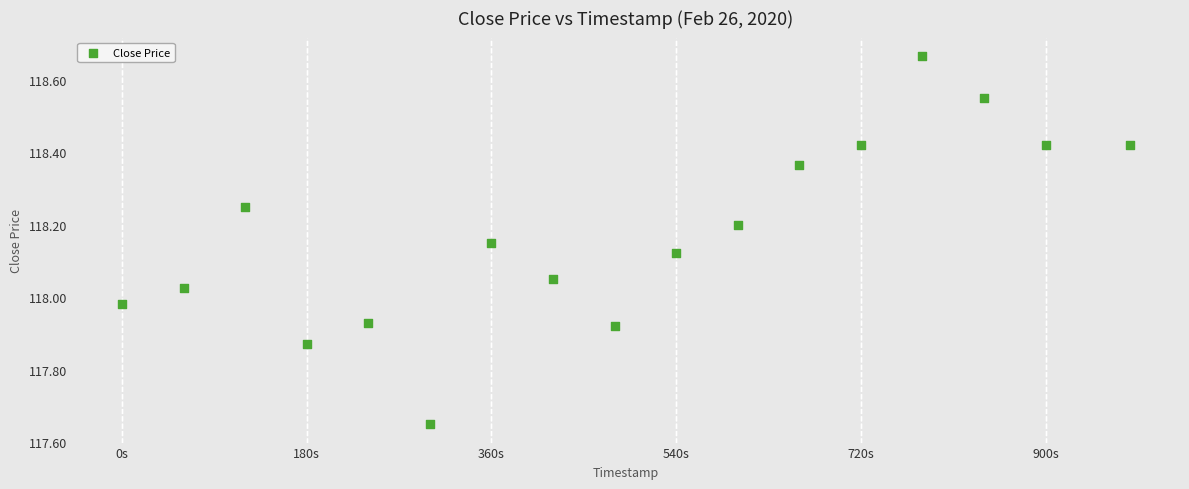

What is the range of Y values (max minus min)?

1.0